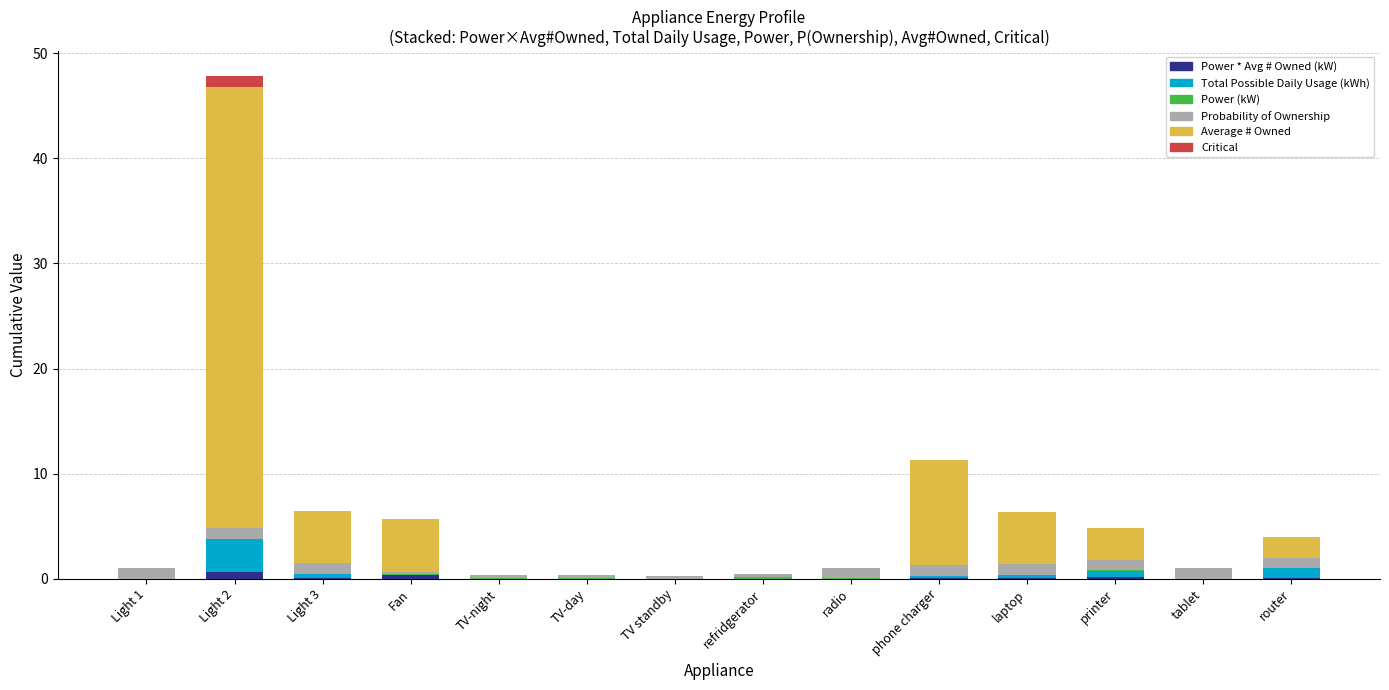

Does the chart contain stacked bars?

Yes